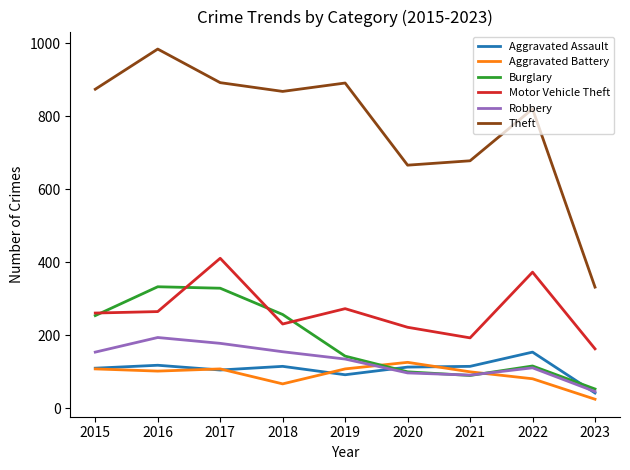

The value of Motor Vehicle Theft at 2016 is 265. True or false?

True